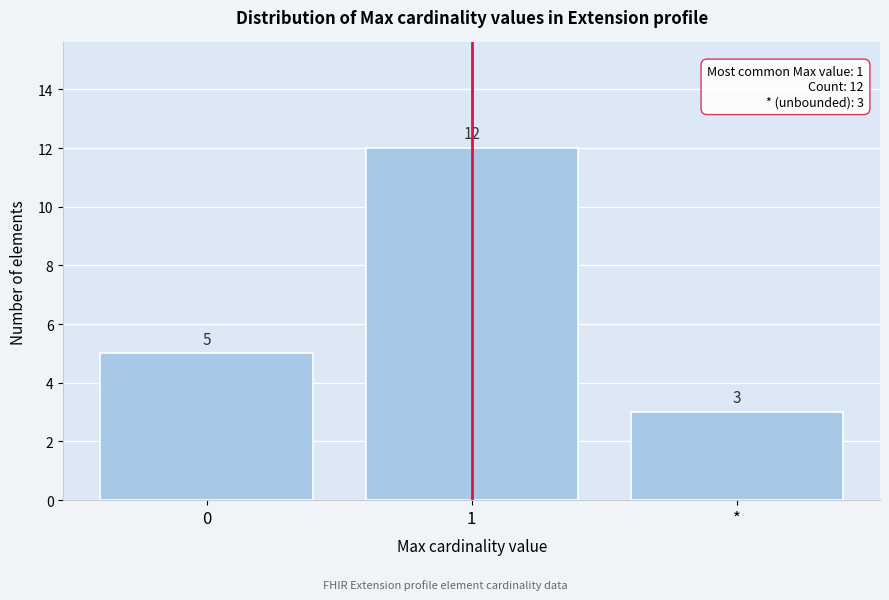

Reading left to right, list all the values displayed in this chart.

0=5	1=12	*=3